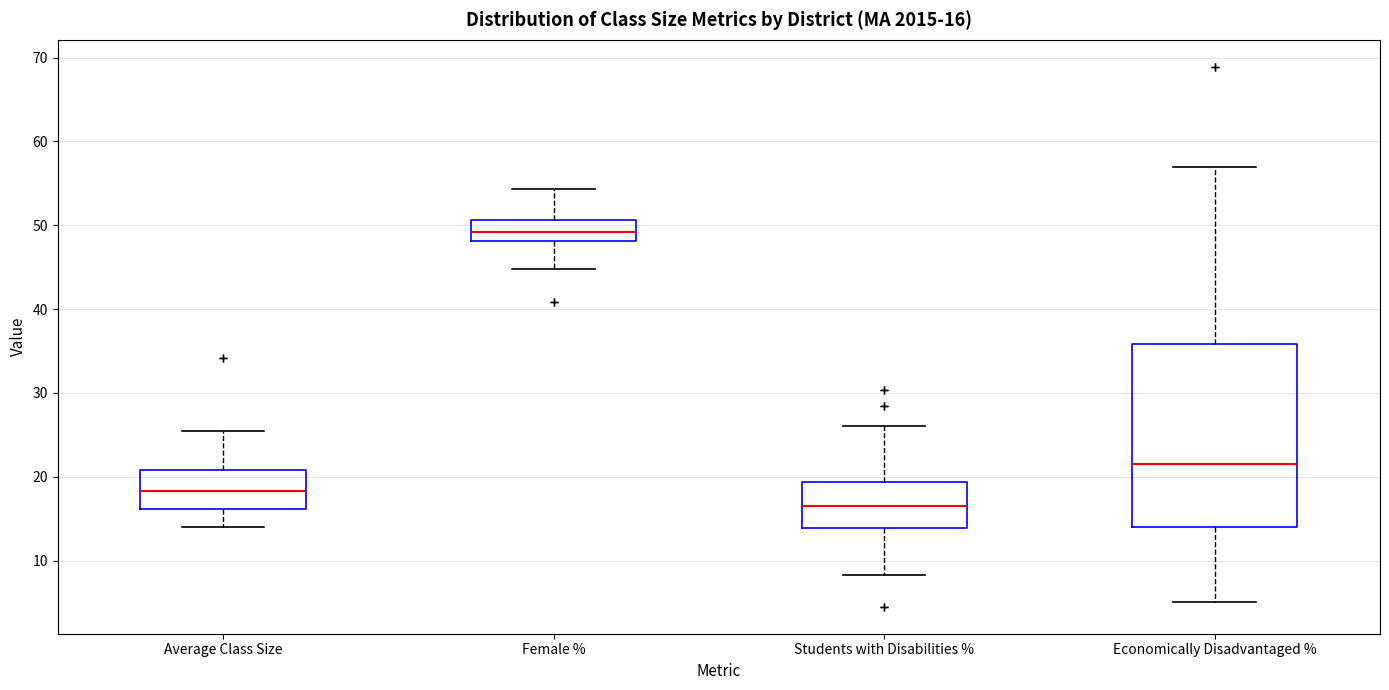

Which box is the tallest, from its lower edge to its upper edge?

Economically Disadvantaged %